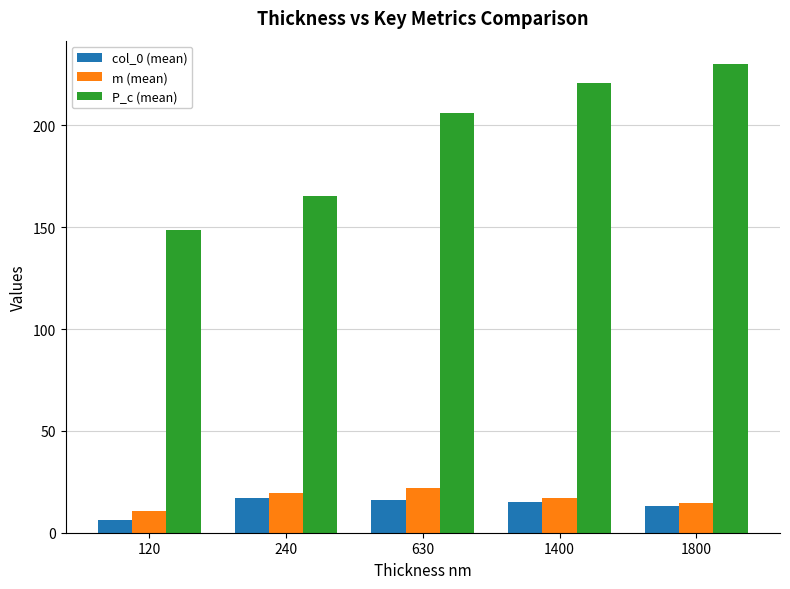

What is the average value of the P_c (mean) series?

194.2